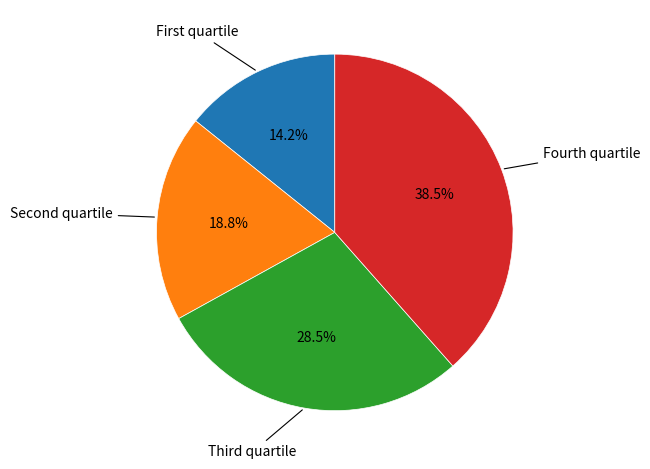

Is there a majority slice in this chart?

No